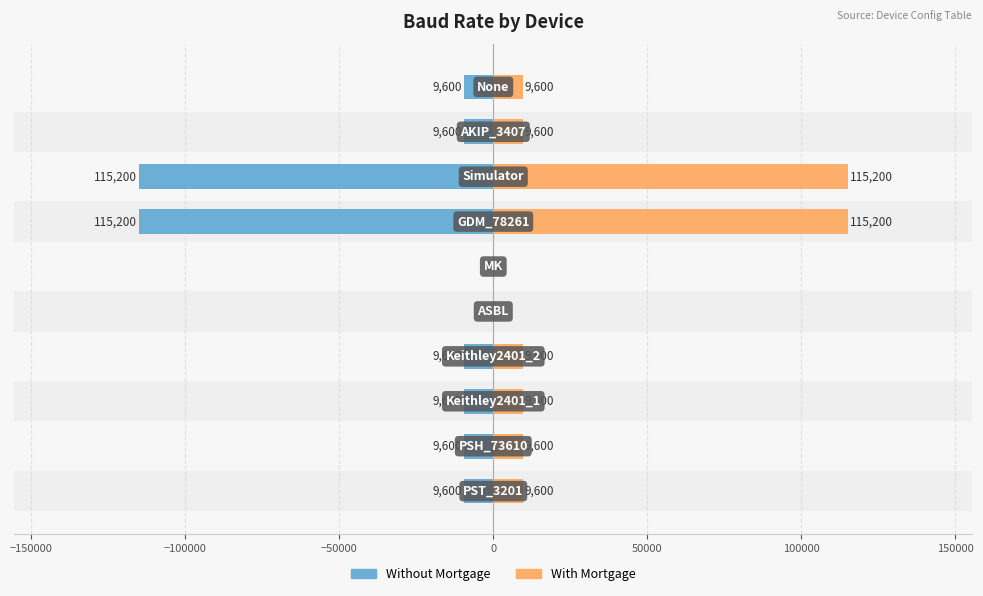

Rank the series at −100000 from lowest to highest value.

Without Mortgage, With Mortgage